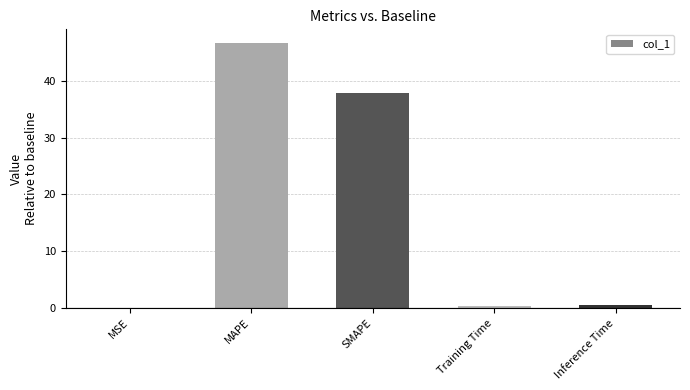

What is the greatest value displayed?

46.7